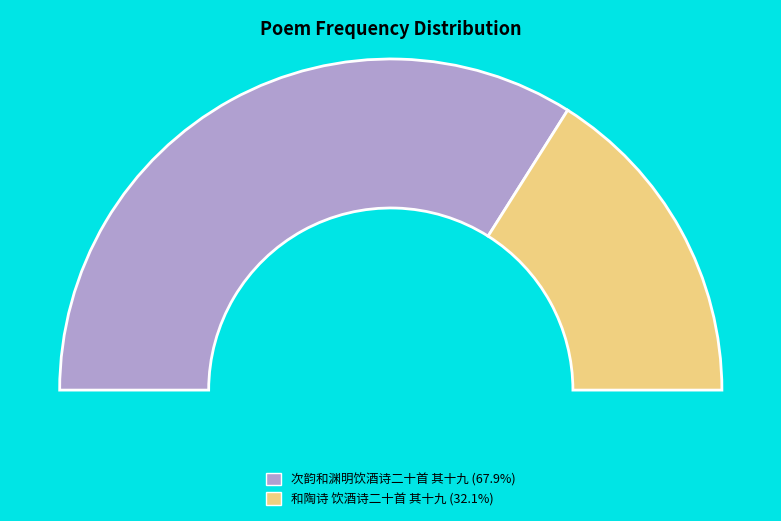

Combined, what portion of the pie is 和陶诗 饮酒诗二十首 其十九 and 次韵和渊明饮酒诗二十首 其十九?

100.0%